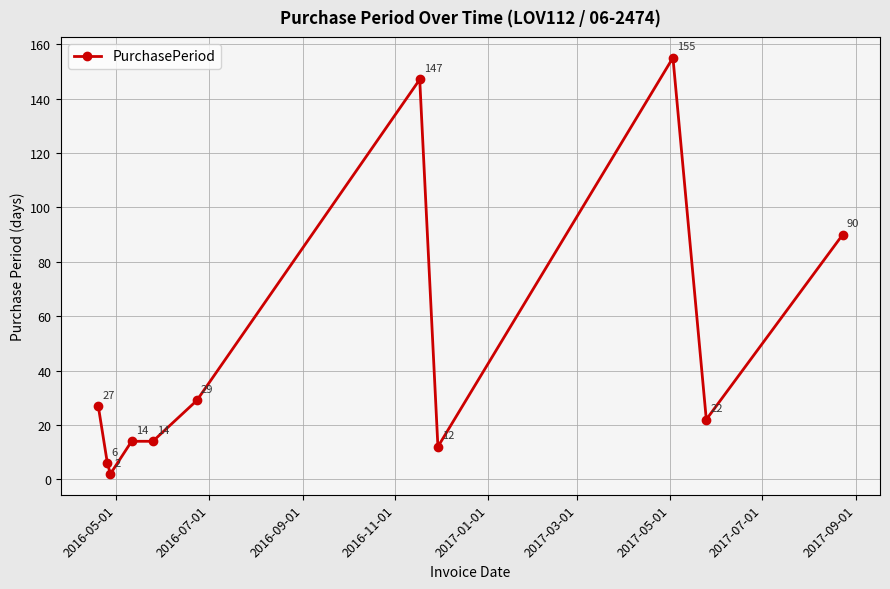

What is the smallest value displayed?

2